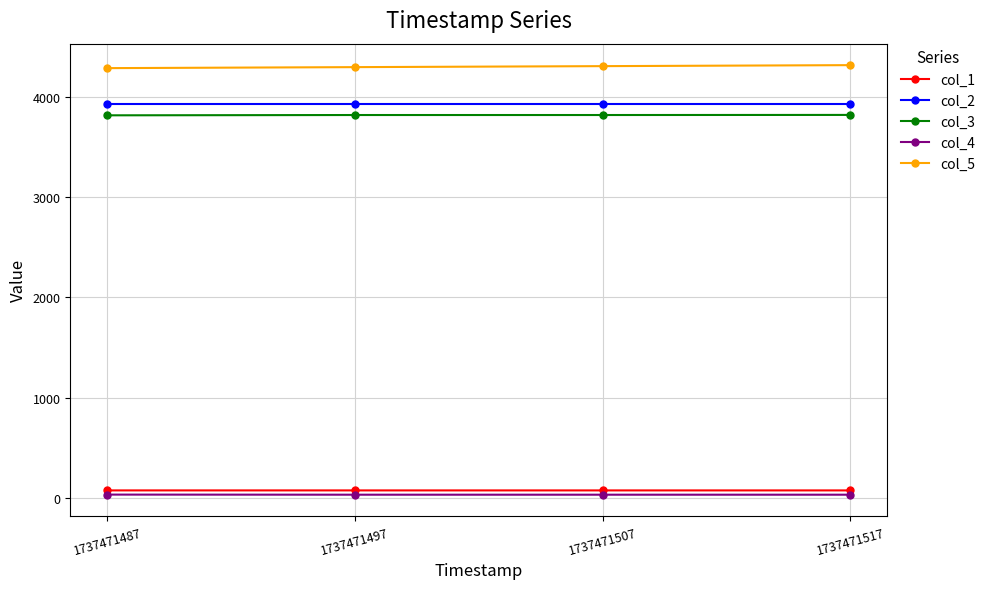

What is the value of the col_2 point at the 2nd from the left?

3935.8